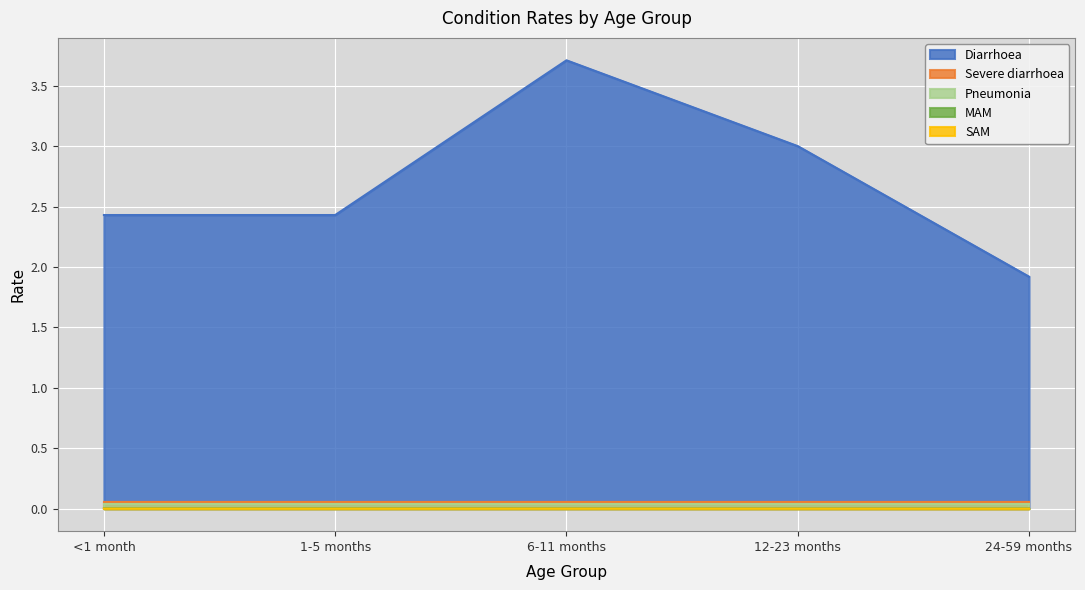

At which category is the sum across all series the highest?

6-11 months